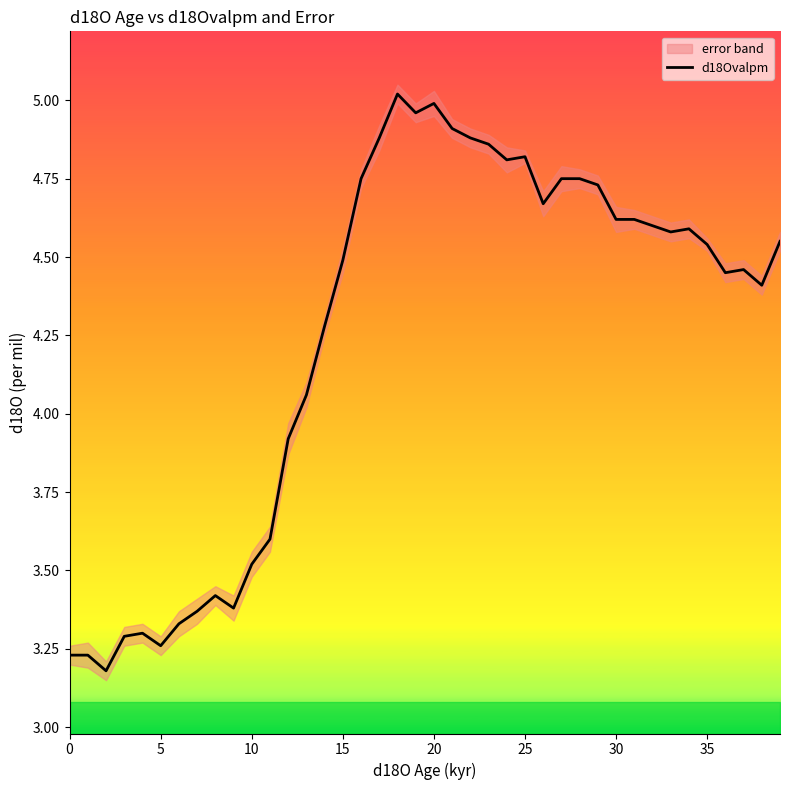

Is it true that d18Ovalpm equals 4.5 at 15?

True